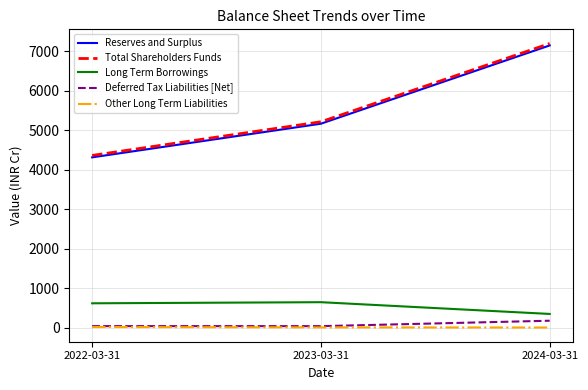

List the labels in order of Reserves and Surplus value, largest first.

2024-03-31, 2023-03-31, 2022-03-31